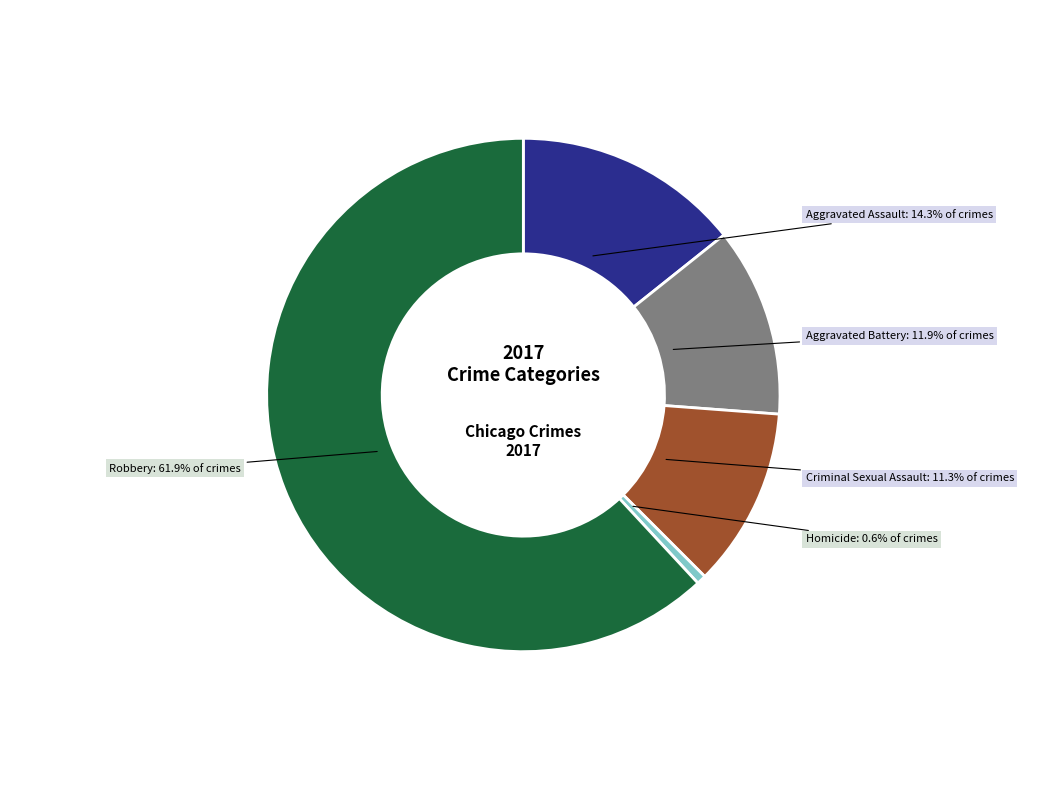

What percentage is the Homicide slice, to the nearest percent?

1%